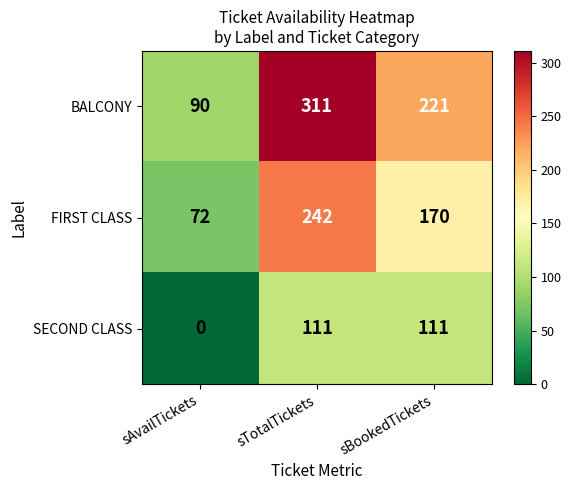

Rank the series by their maximum value, from highest to lowest.

BALCONY, FIRST CLASS, SECOND CLASS